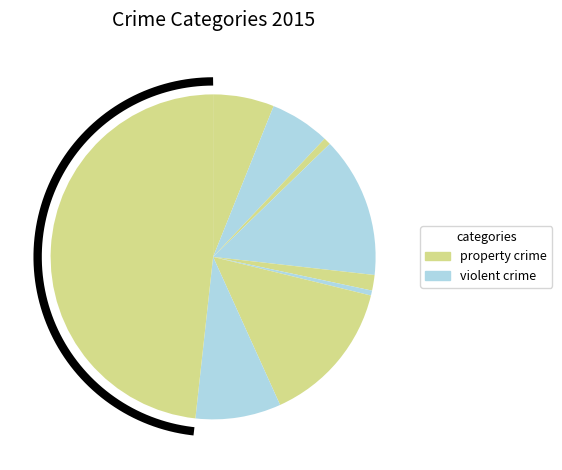

Approximately how many times larger is the value at Aggravated Battery compared to Homicide?

12.0